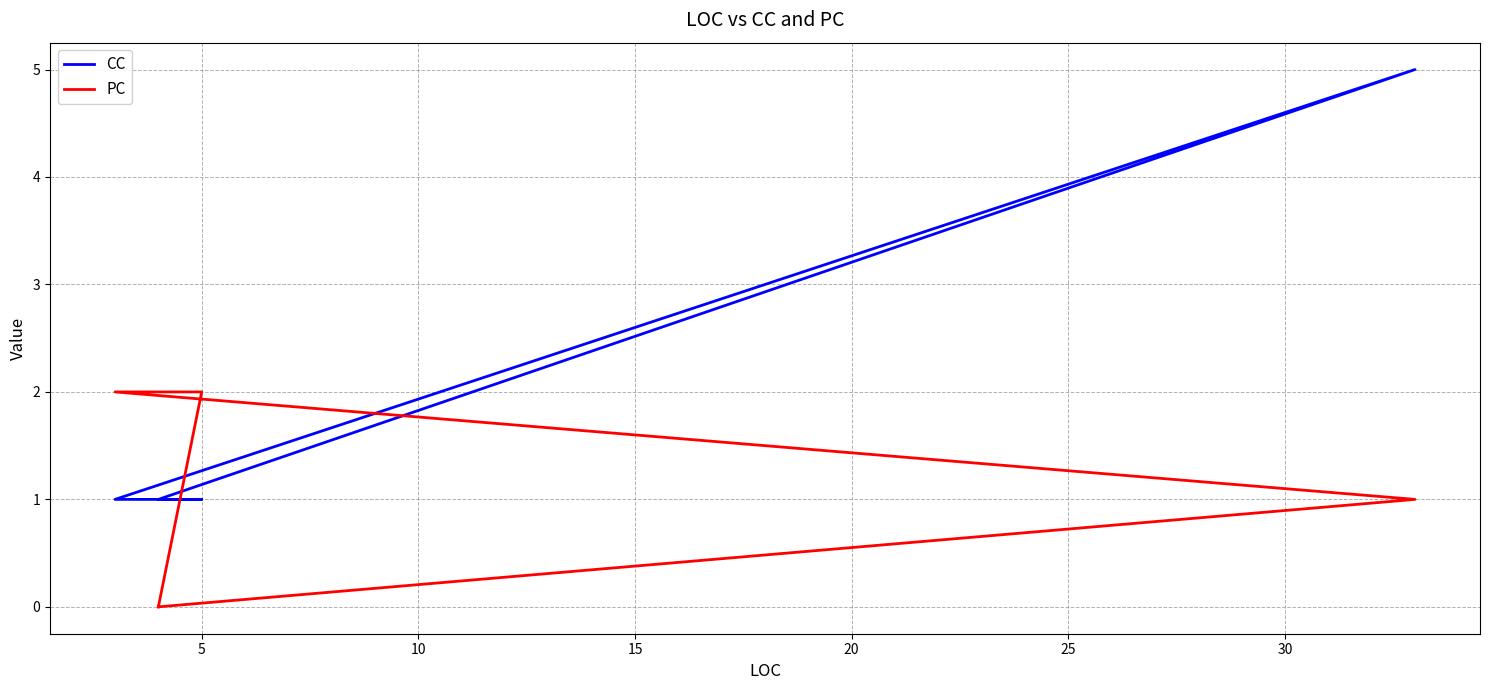

What is the total value across all series at 5?

3